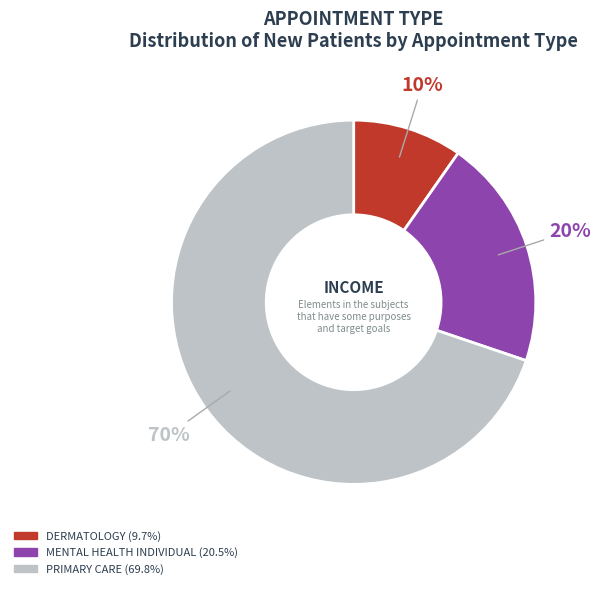

Count the number of slices in the pie.

3